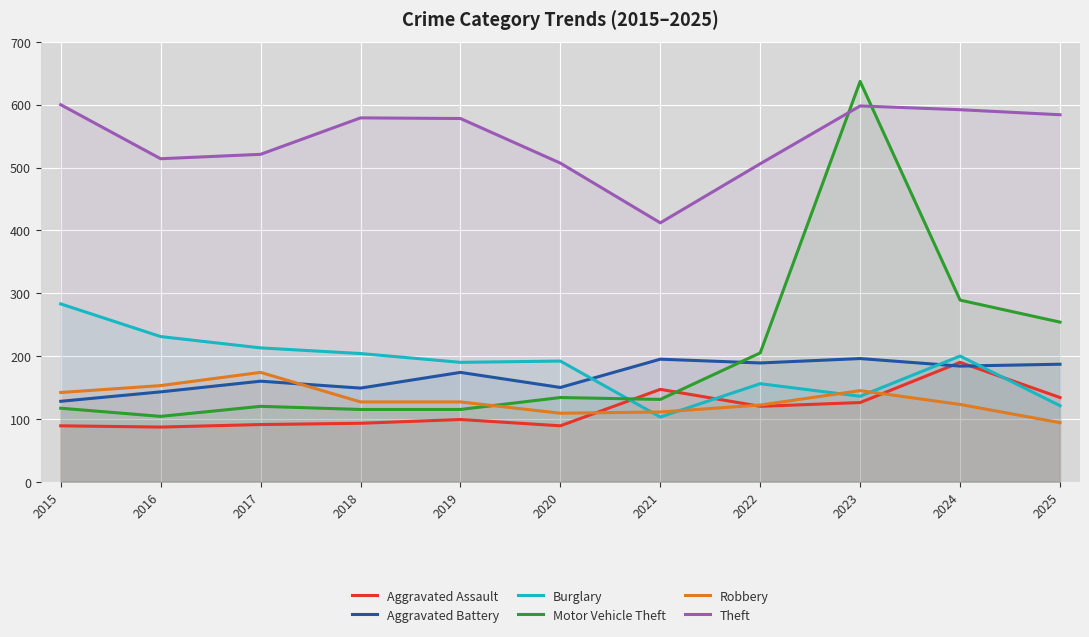

Which series has the widest spread of values?

Motor Vehicle Theft